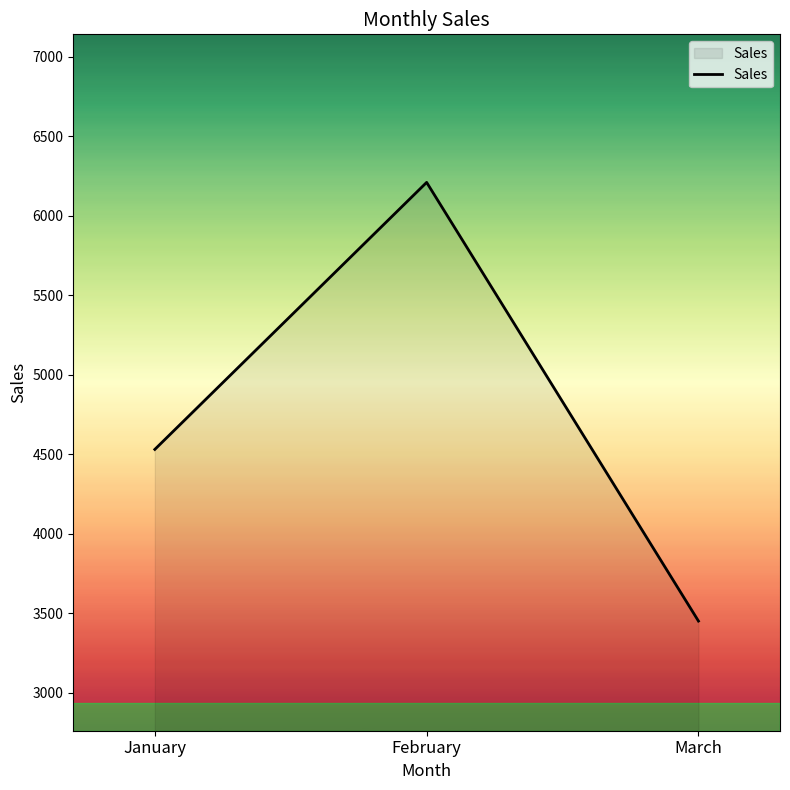

Reading left to right, extract all data points from this chart.

4530	6210	3450